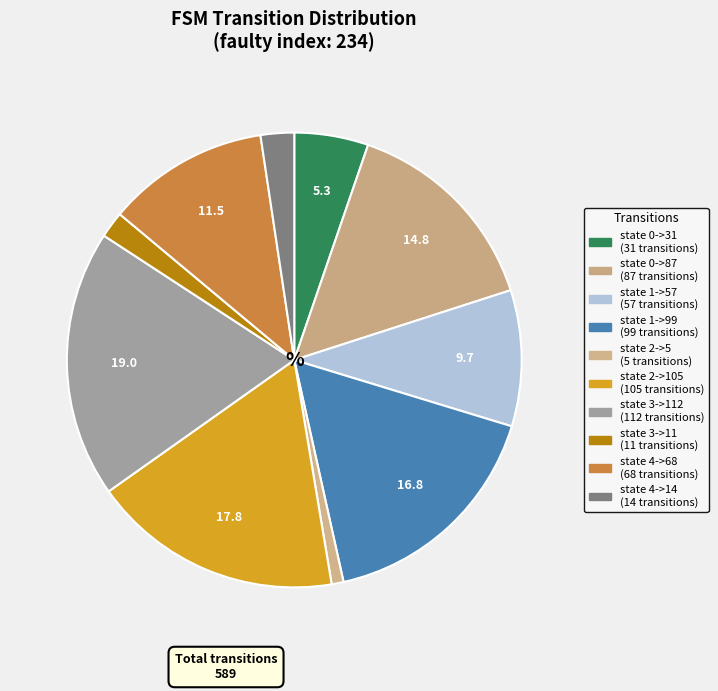

How many segments does this pie chart have?

10